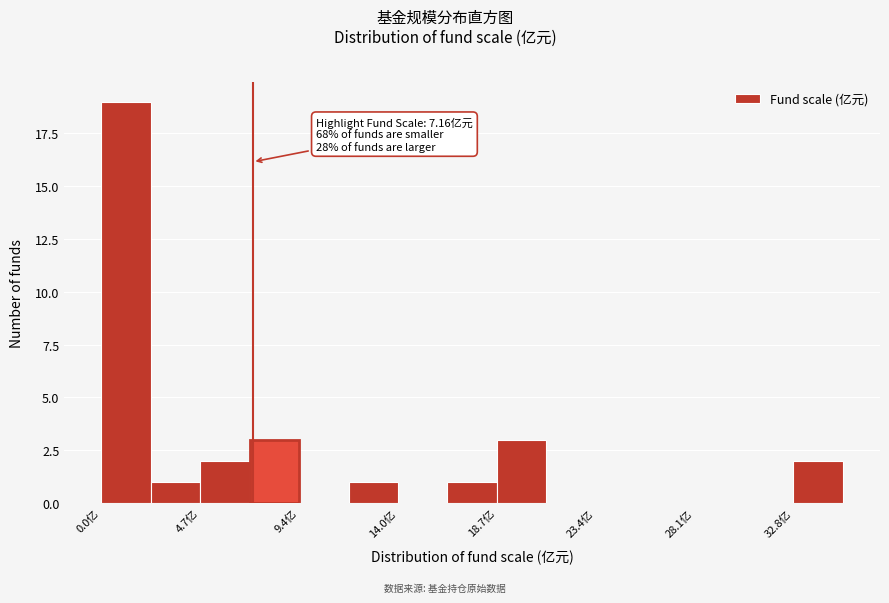

Over which range of the x-axis is the bar tallest?

0.0 to 2.5